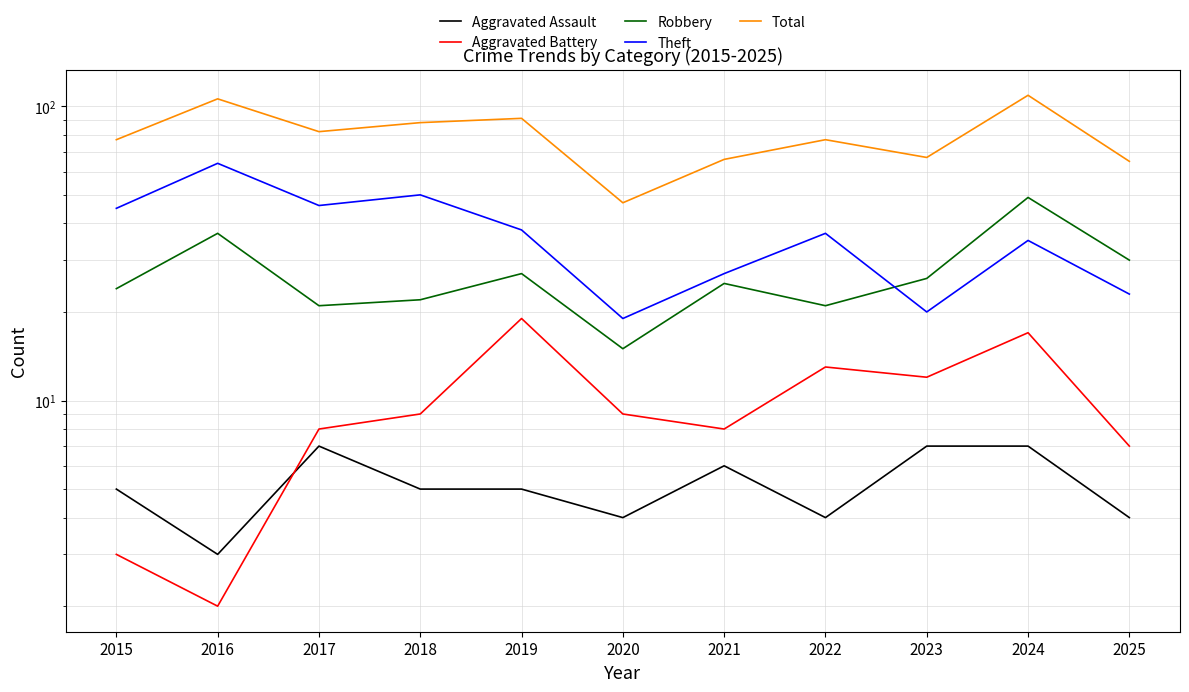

True or false: Aggravated Battery and Total intersect in this chart.

False